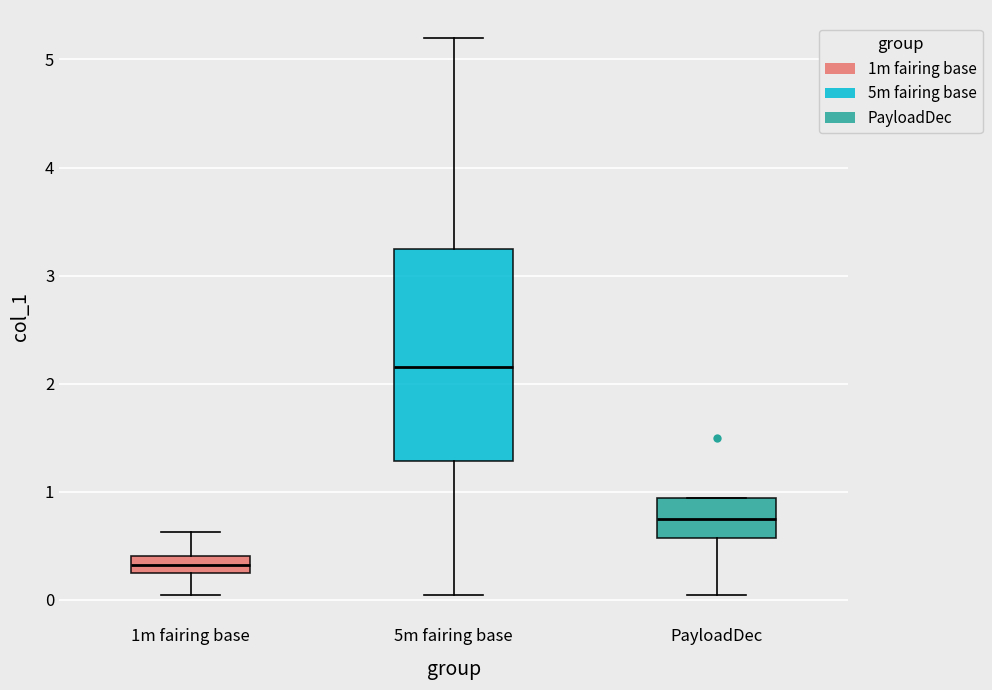

Which box is the tallest, from its lower edge to its upper edge?

5m fairing base